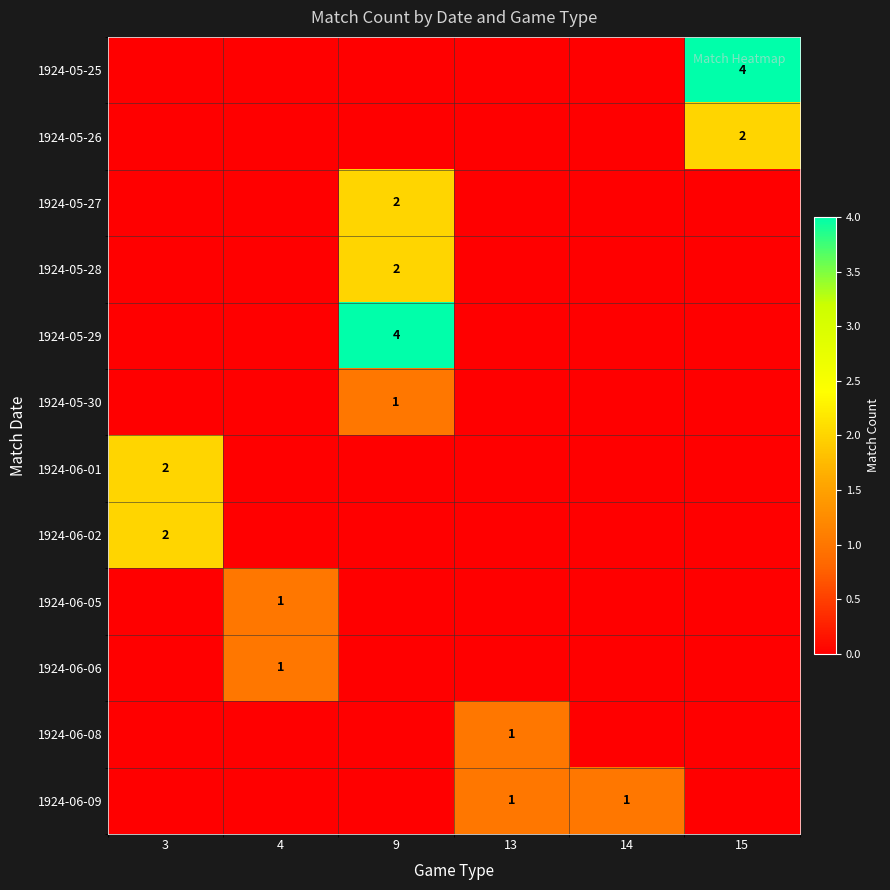

What is the difference between the maximum and minimum values in the 1924-06-02 series?

2